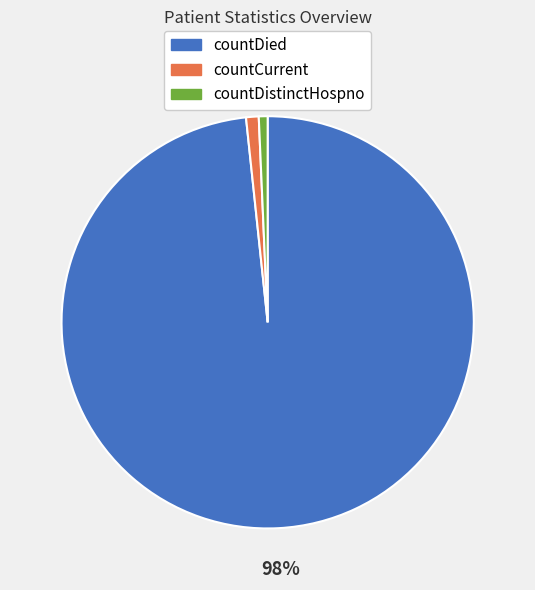

Which category has the biggest portion of the pie?

countDied